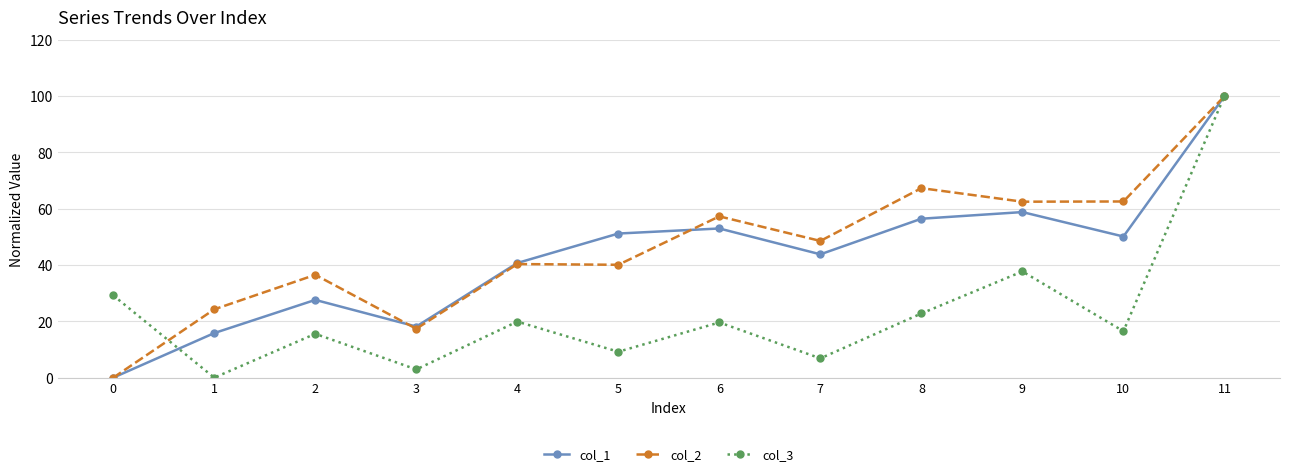

Is the value of col_3 at 8 greater than the value of col_1 at 9?

No